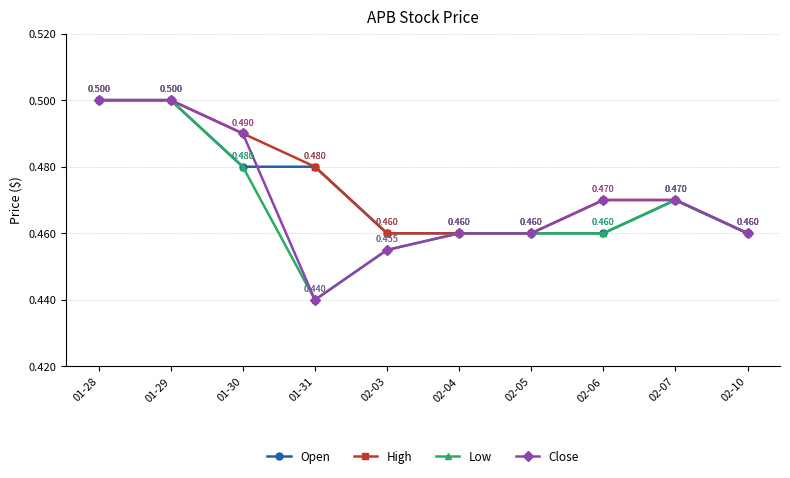

Which series has the largest total across all categories?

High